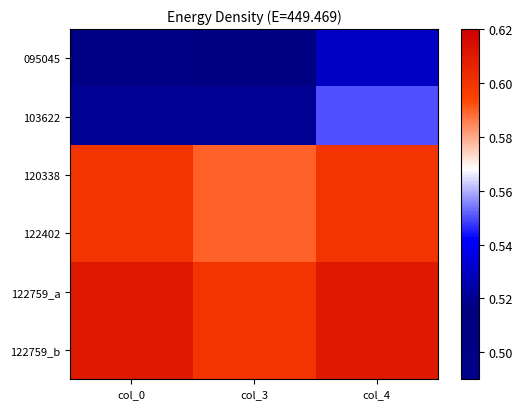

Between col_3 and col_4, which is larger?

col_4